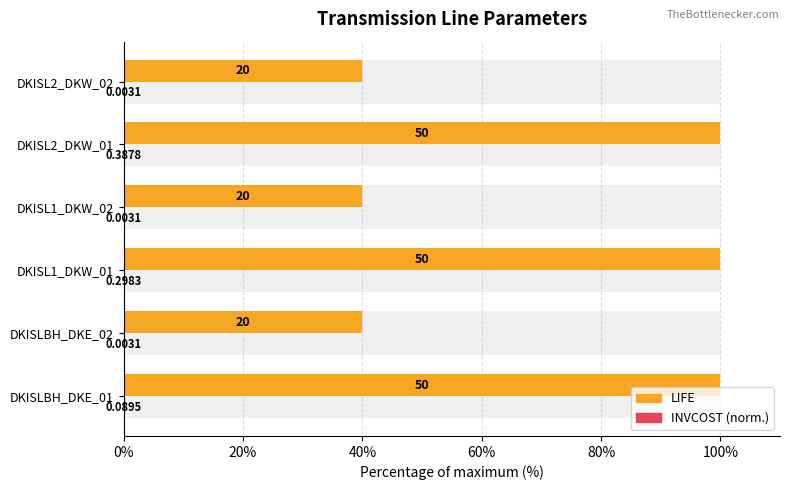

Is the value of INVCOST (normalised) at 0% greater than the value of LIFE at 40%?

No